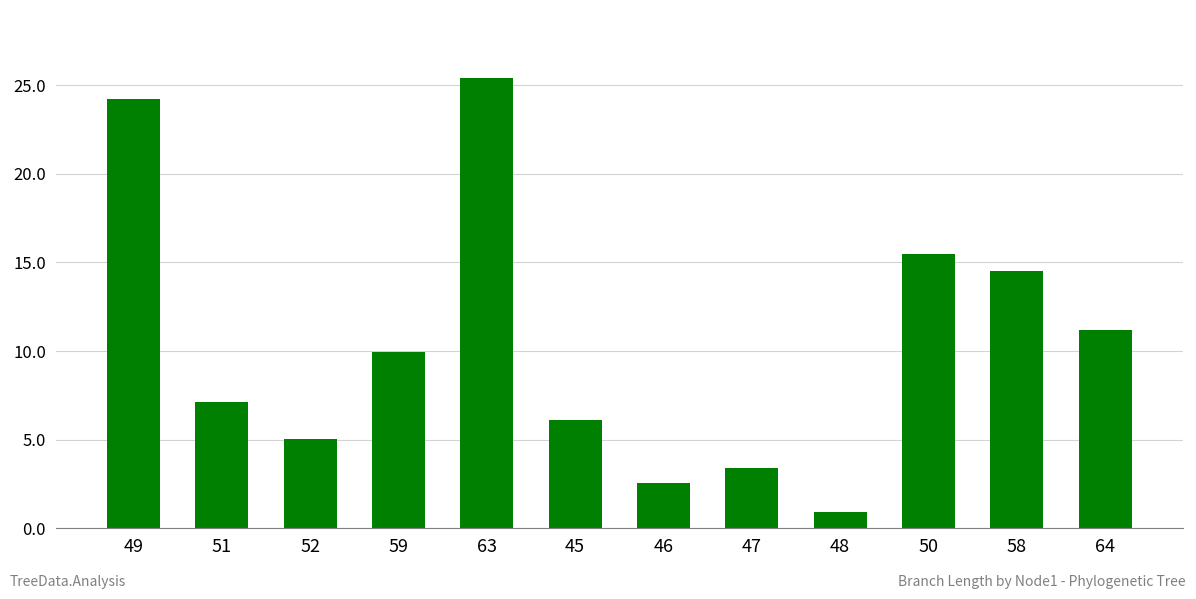

Rank the categories by value from highest to lowest.

63, 49, 50, 58, 64, 59, 51, 45, 52, 47, 46, 48